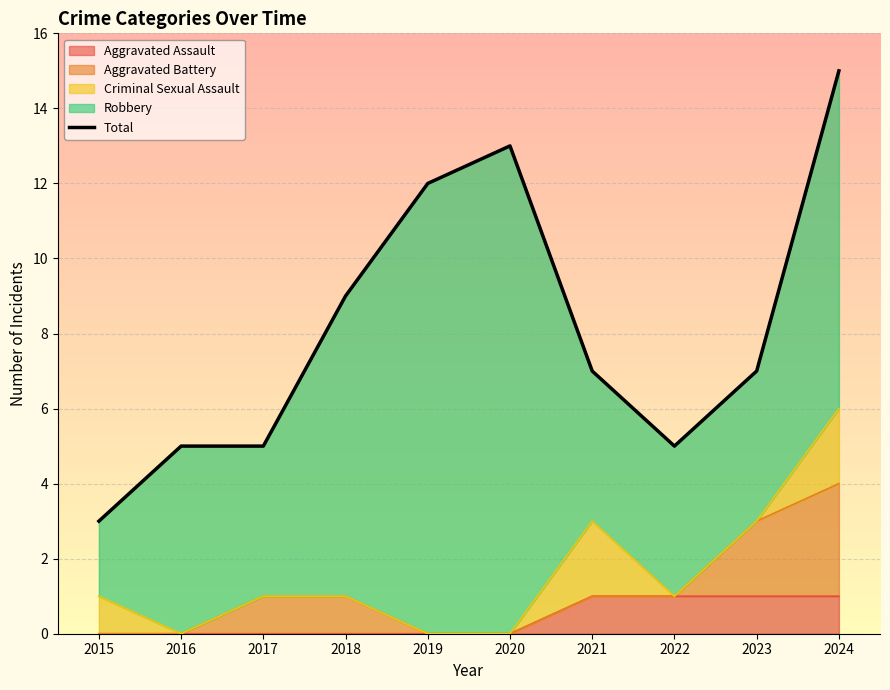

Reading right to left, extract all data points from this chart.

15	7	5	7	13	12	9	5	5	3